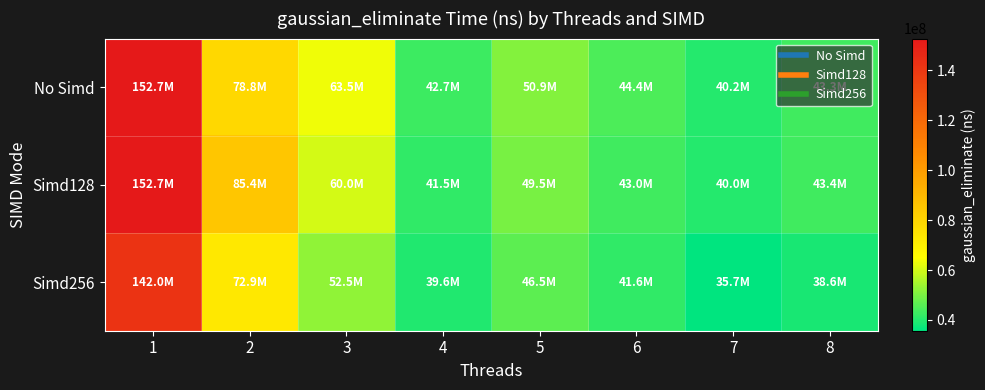

What is the spread (max minus min) of values at 2?

12499000